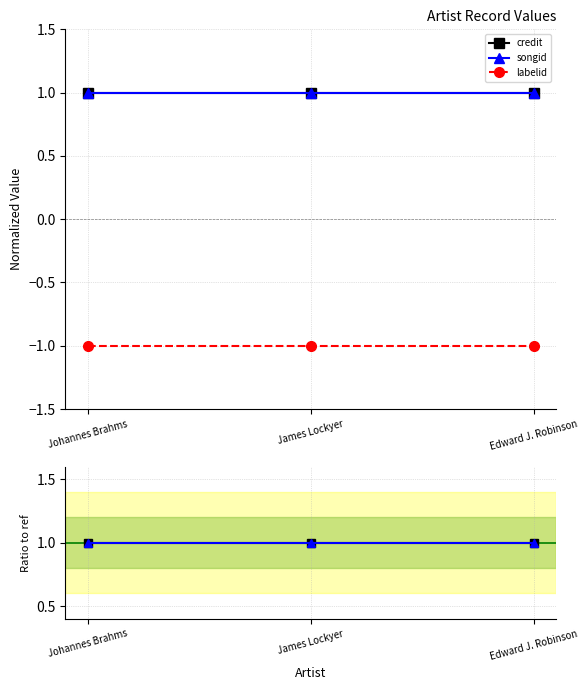

The labelid series shows -1 at Johannes Brahms. True or false?

True